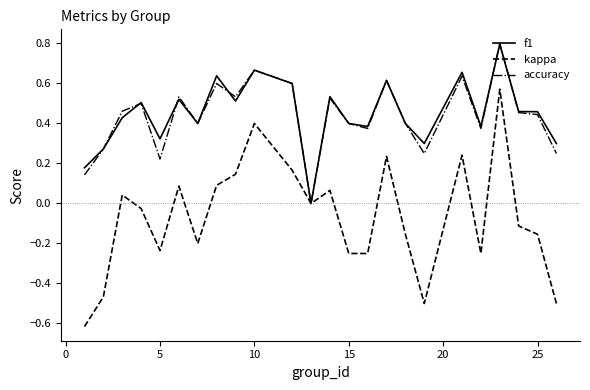

What are all the series names shown in the legend?

f1, kappa, accuracy